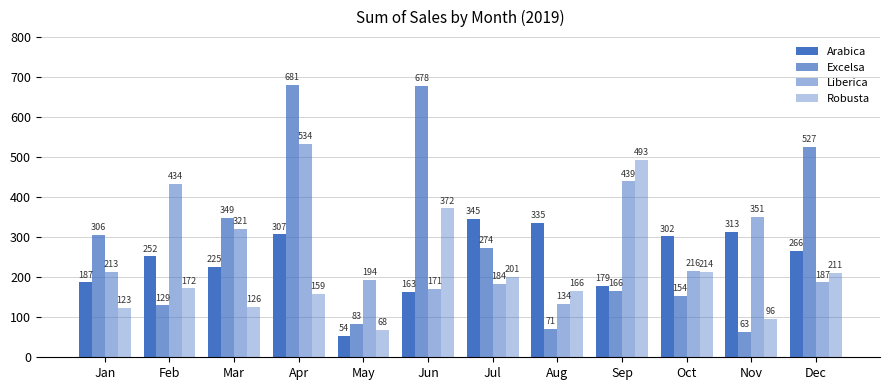

At Jan, list the series in order from largest to smallest.

Excelsa, Liberica, Arabica, Robusta